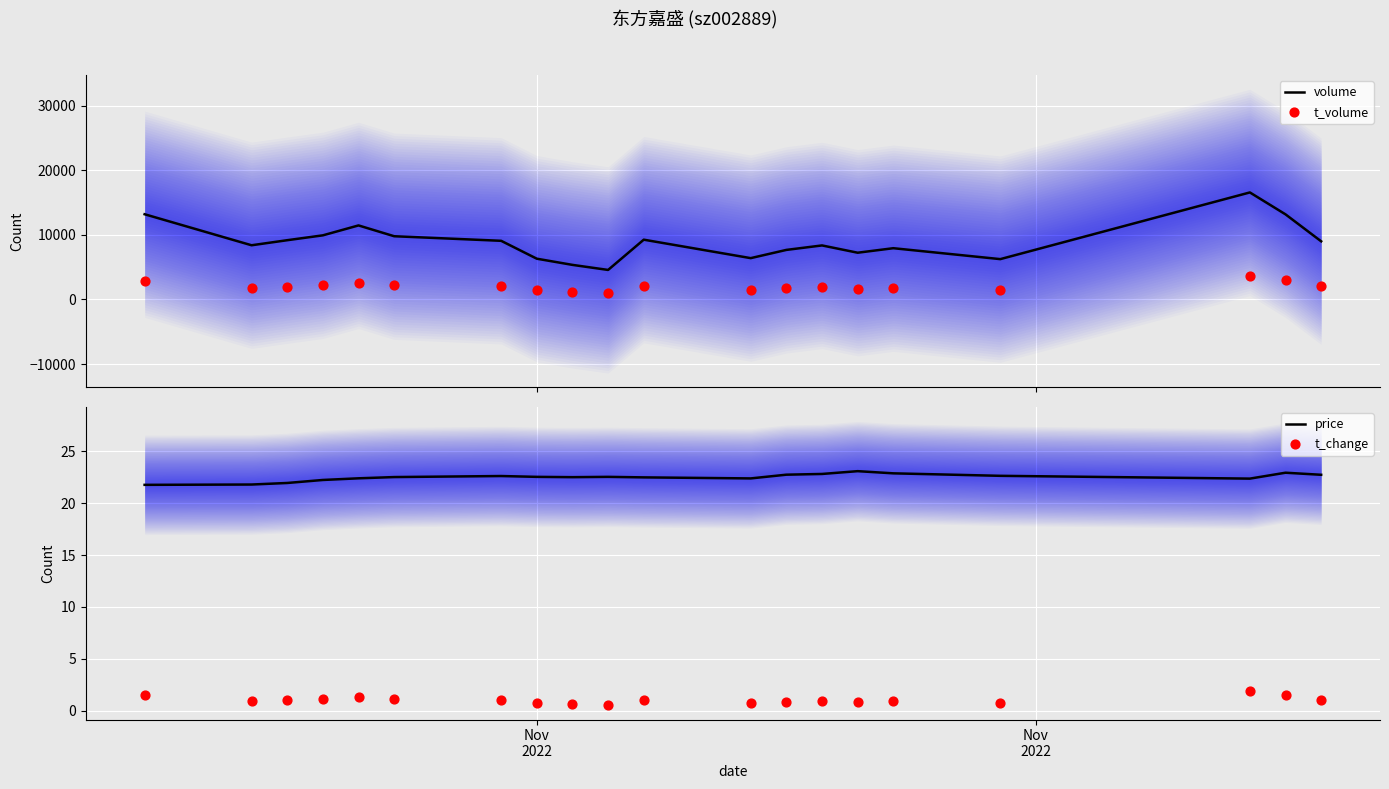

Which series reaches the minimum Y coordinate?

t_change